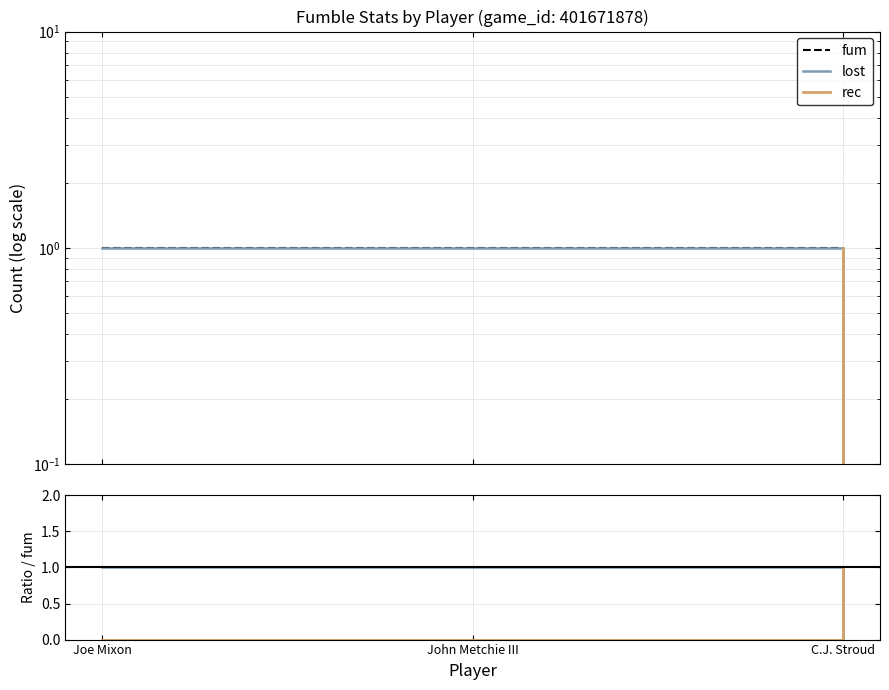

Rank the categories by rec value from lowest to highest.

Joe Mixon, John Metchie III, C.J. Stroud